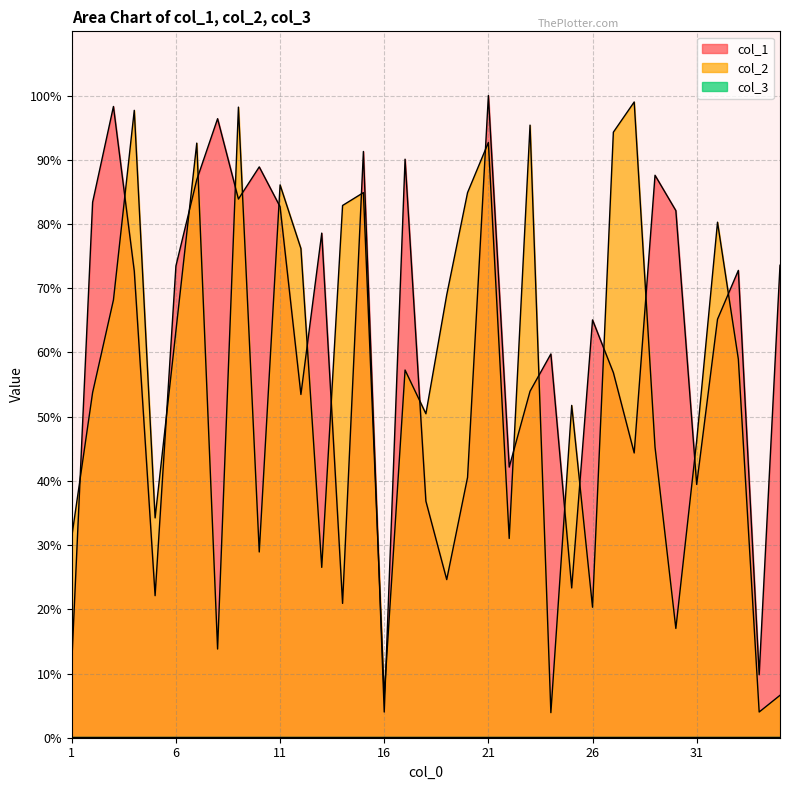

Is the value of col_1 at 7 greater than the value of col_2 at 26?

Yes